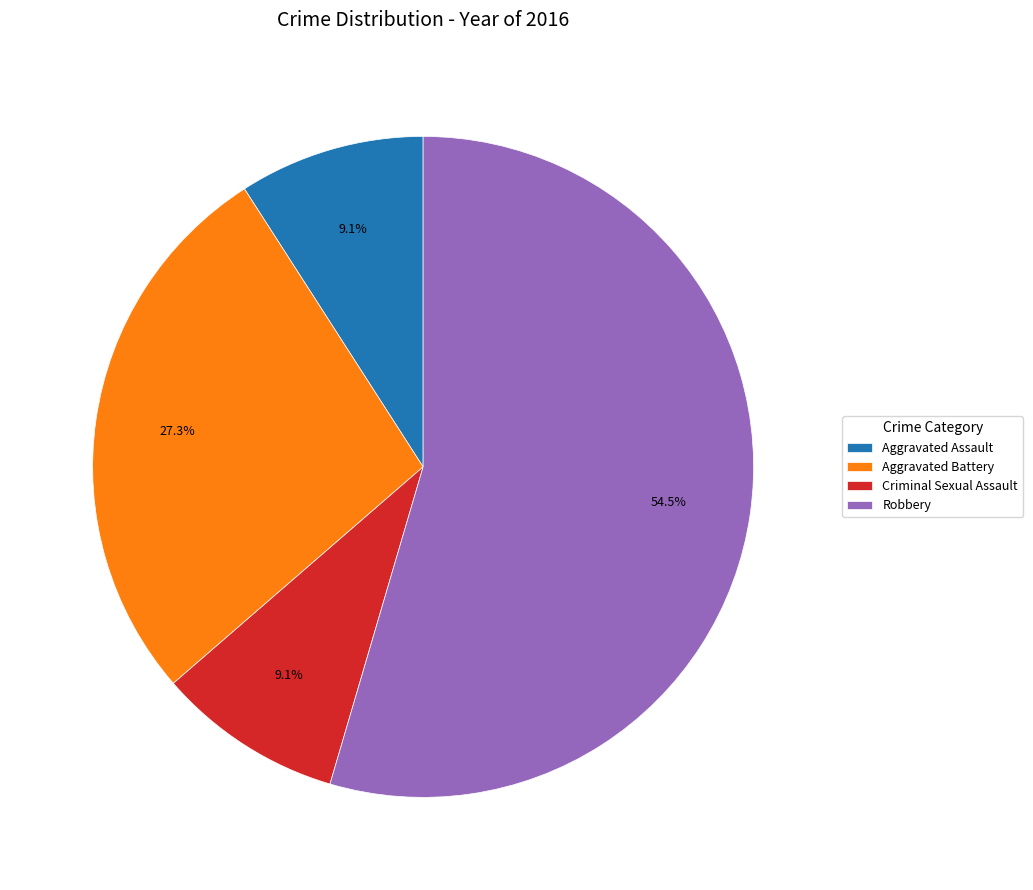

True or false: Criminal Sexual Assault accounts for 9% of the total.

True